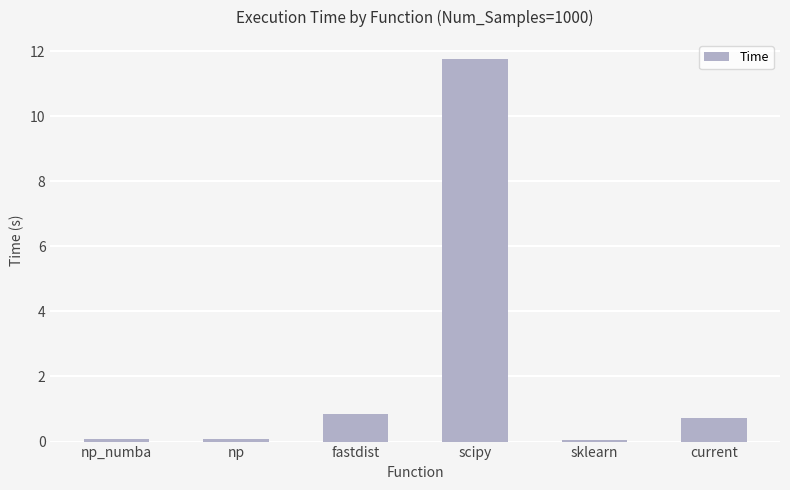

What is the change in value from np_numba to current?

+0.6